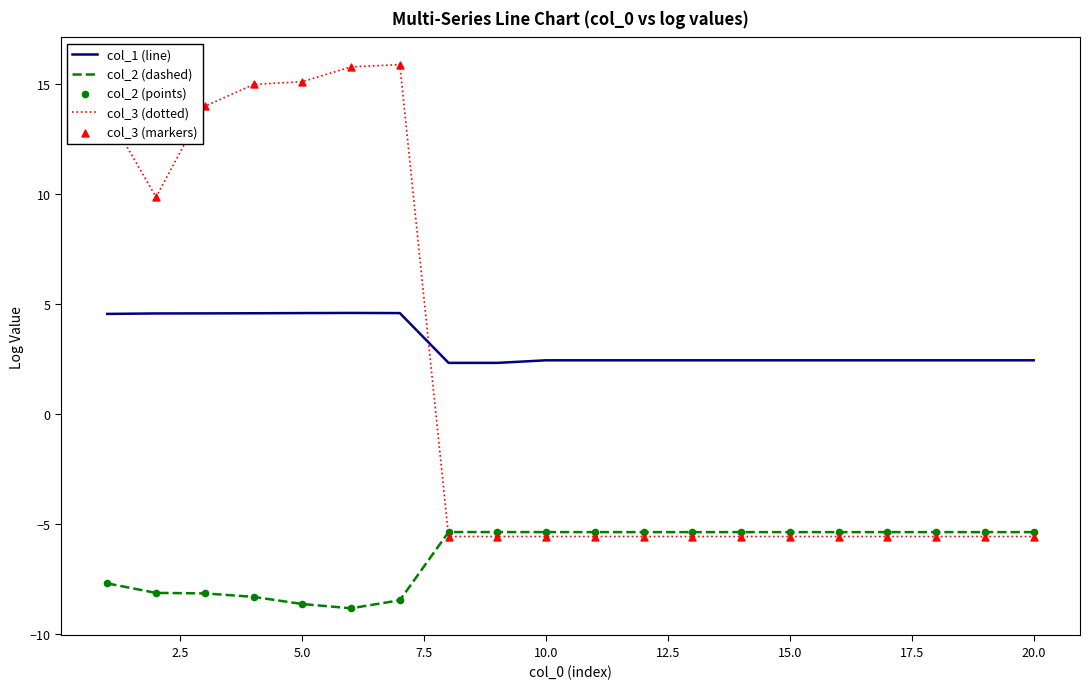

Which series has the largest total across all categories?

col_1 (line)